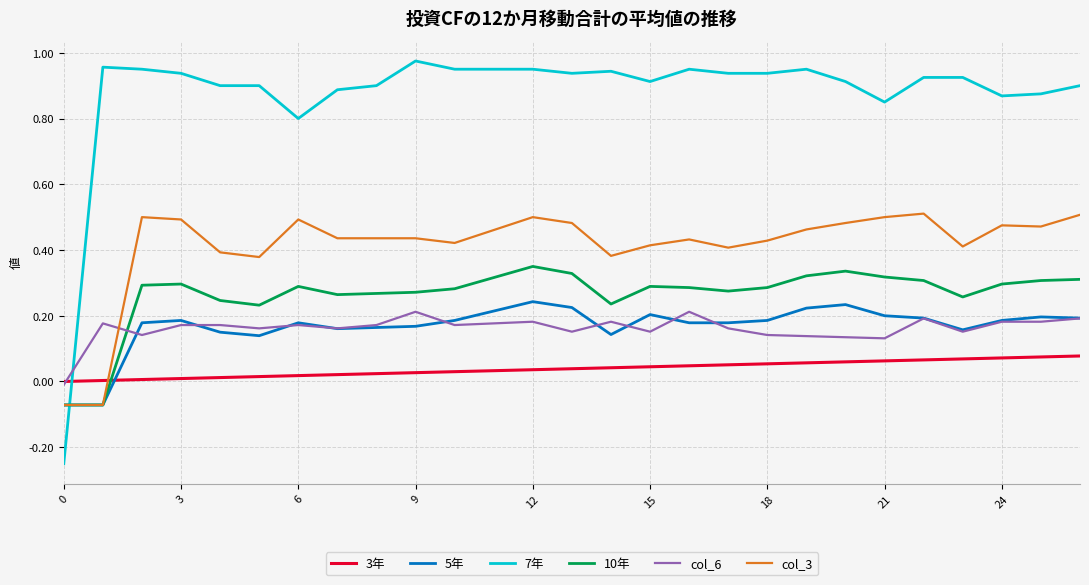

True or false: 10年 and 3年 intersect in this chart.

True